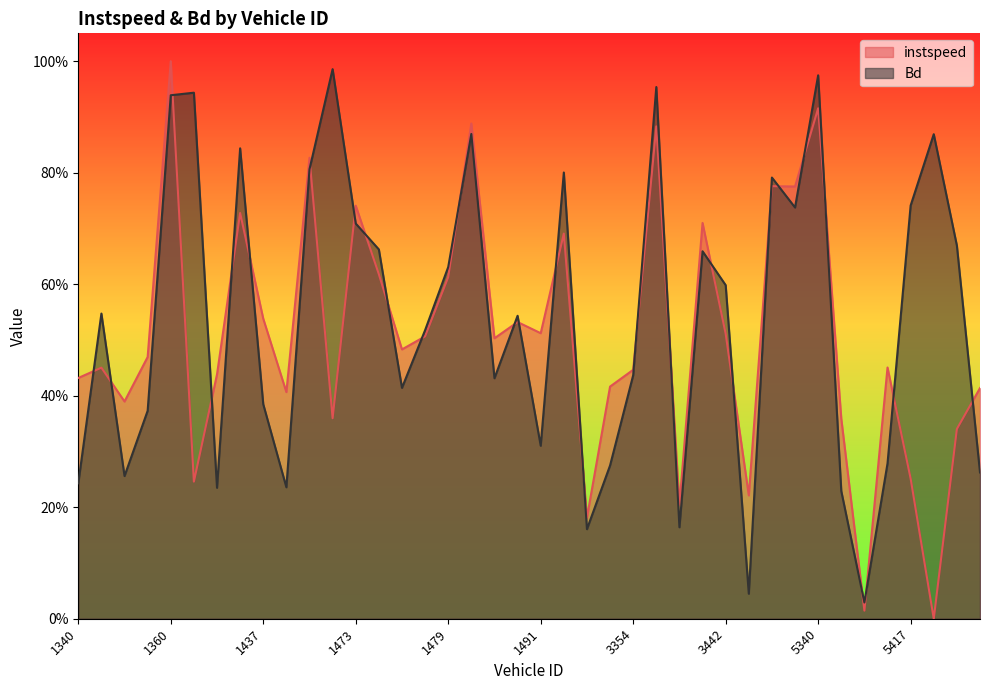

What is the difference between the second highest and minimum values in the instspeed series?

0.9